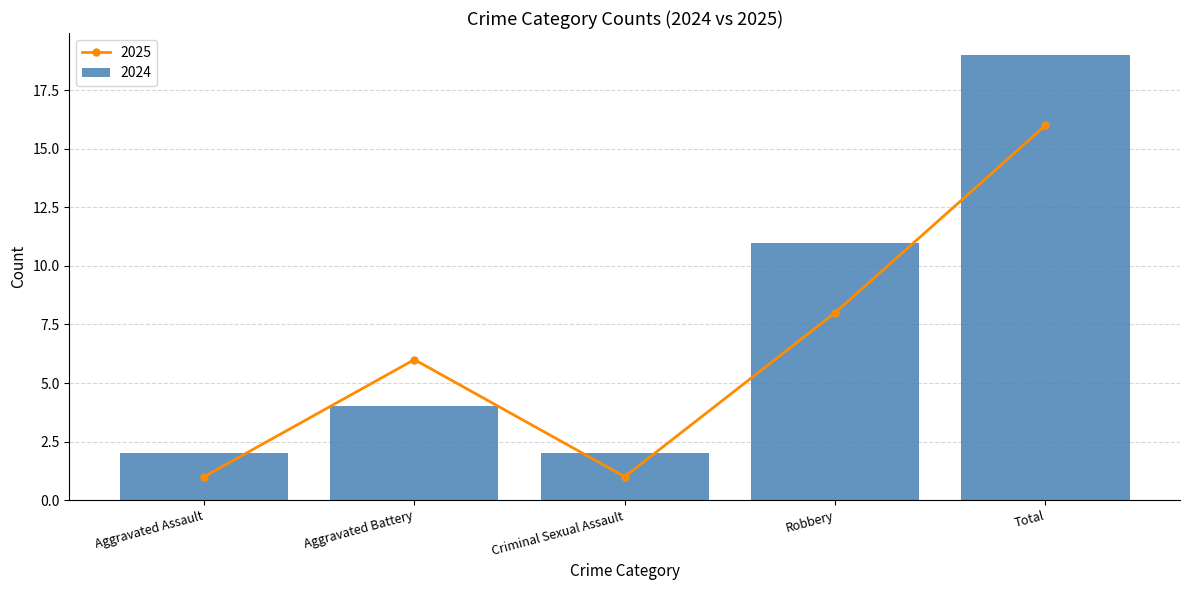

What is the label of the 2nd bar from the left?

Aggravated Battery